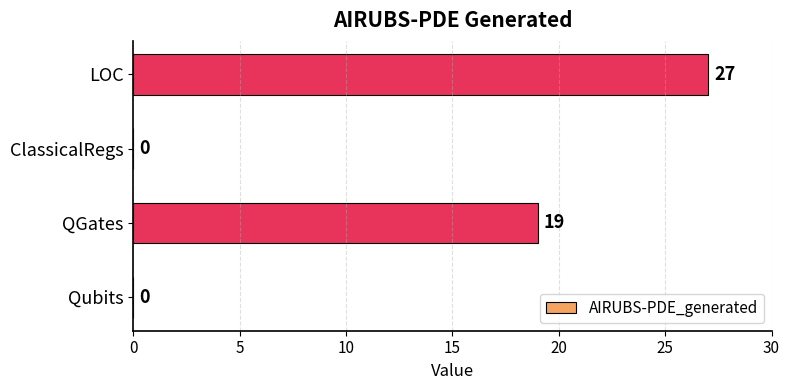

Are the bars grouped side by side (vs. stacked)?

No